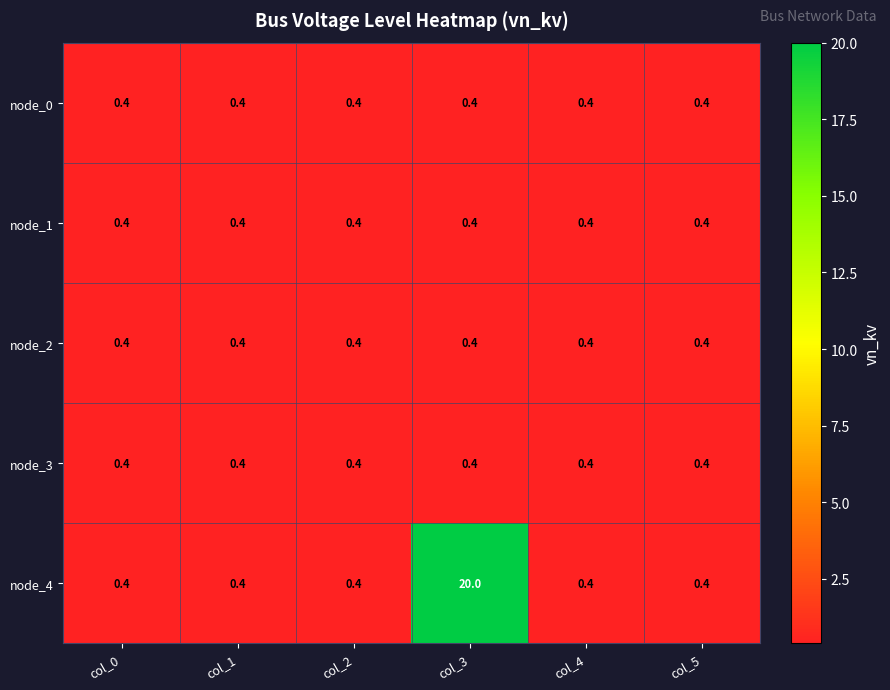

The value of node_0 at col_5 is 0.7. True or false?

False